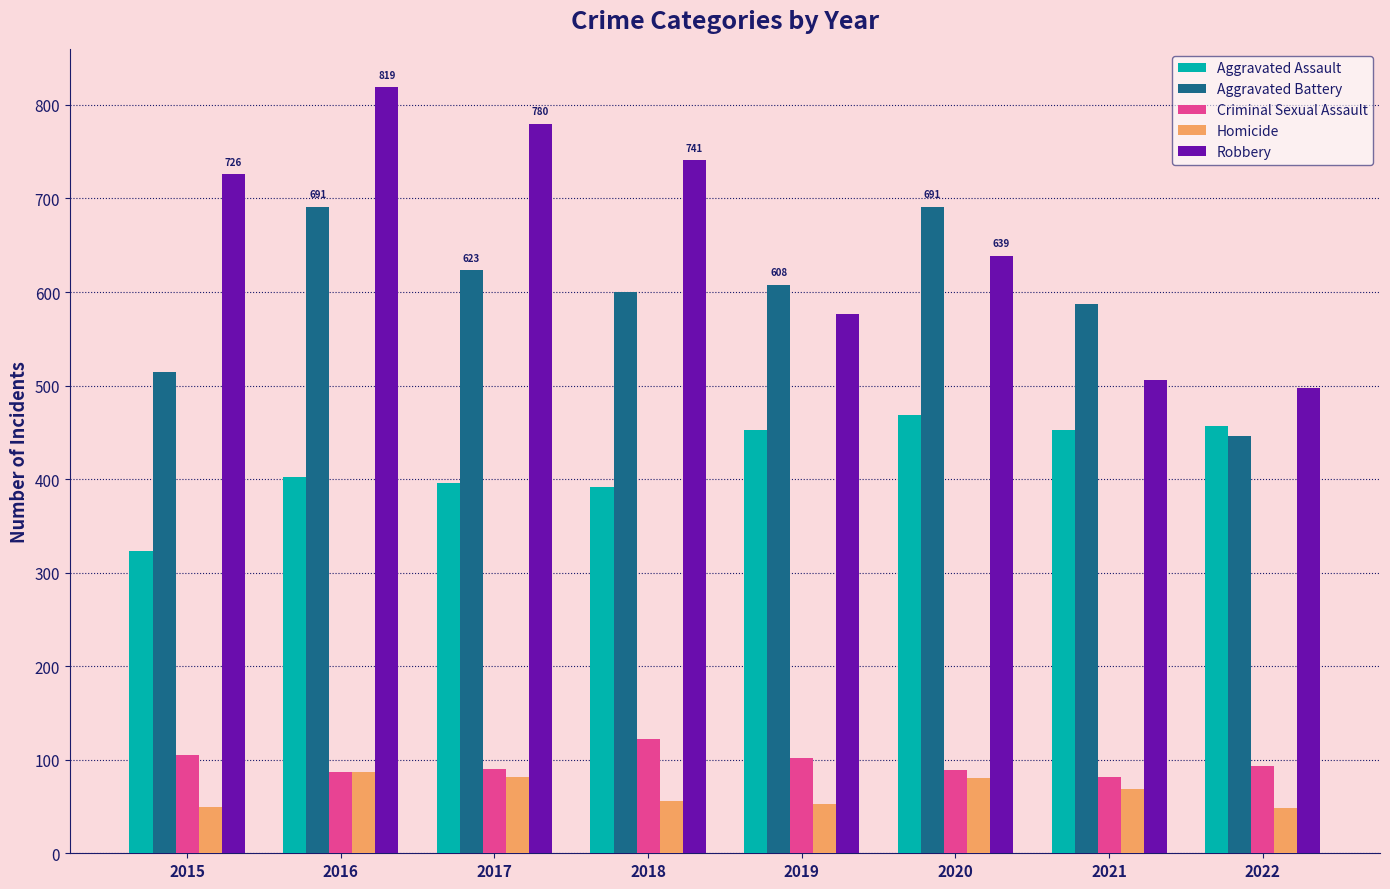

What is the value of the Homicide bar at the 1st from the left?

50